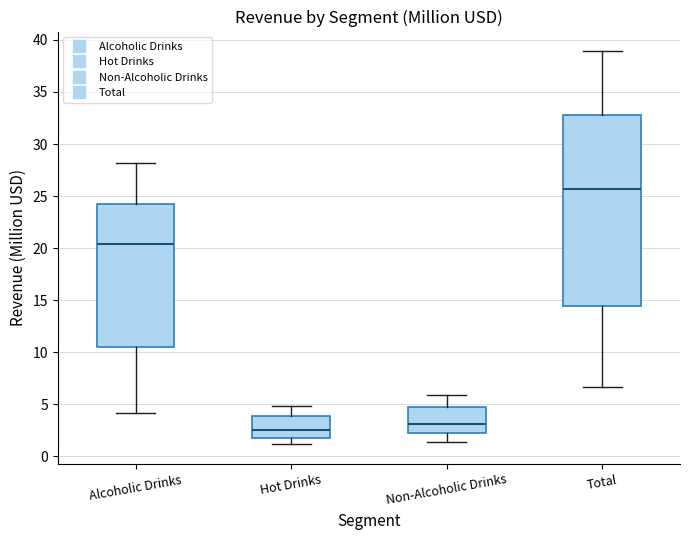

Reading left to right, transcribe this box plot: for each box, give where its median line is, the range the box spans, and where its two whiskers end, as read against the y-axis. The values are not printed on the chart, so give them approximately, as read against the axis.

Alcoholic Drinks: median 20.5, box 10.5 to 24.0, whiskers 4.0 to 28.0
Hot Drinks: median 2.5, box 2.0 to 4.0, whiskers 1.0 to 5.0
Non-Alcoholic Drinks: median 3.0, box 2.0 to 4.5, whiskers 1.5 to 6.0
Total: median 25.5, box 14.5 to 33.0, whiskers 6.5 to 39.0